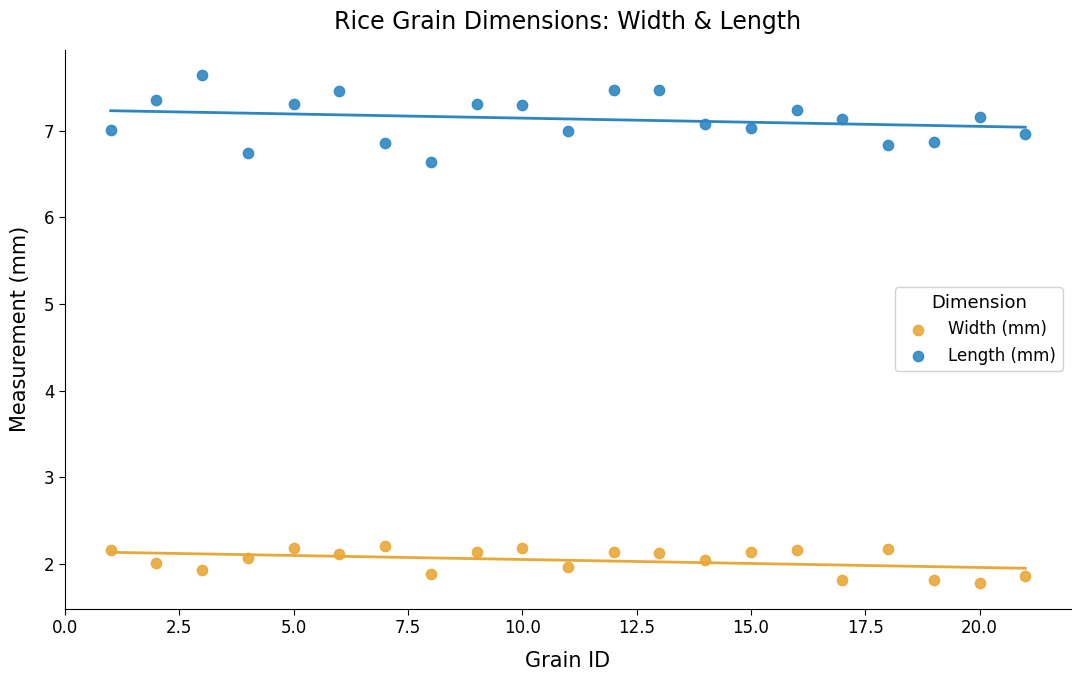

Across all data points, what is the range of X values (max minus min)?

20.0